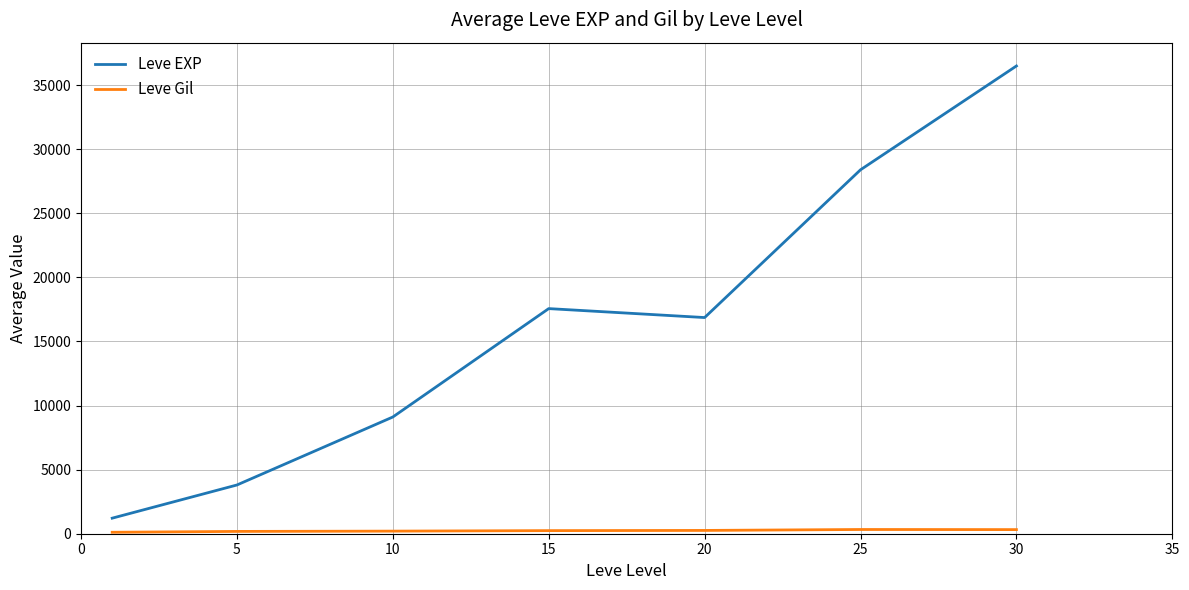

Which series has the largest total across all categories?

Leve EXP